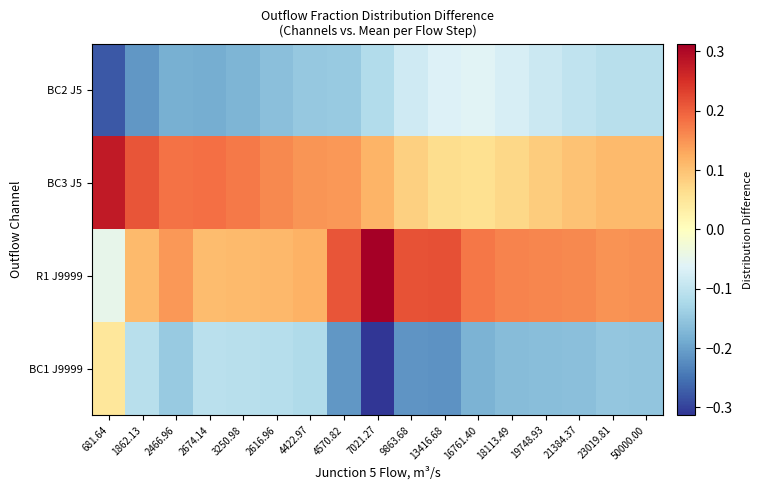

Which has a higher value, 13416.68 or 3250.98?

13416.68